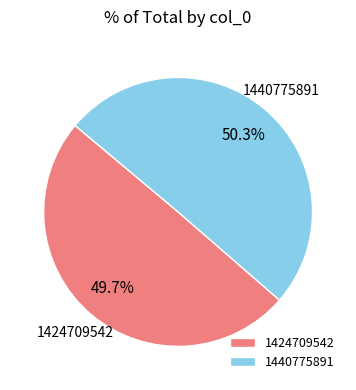

What percentage is the 1424709542 slice, to the nearest percent?

50%